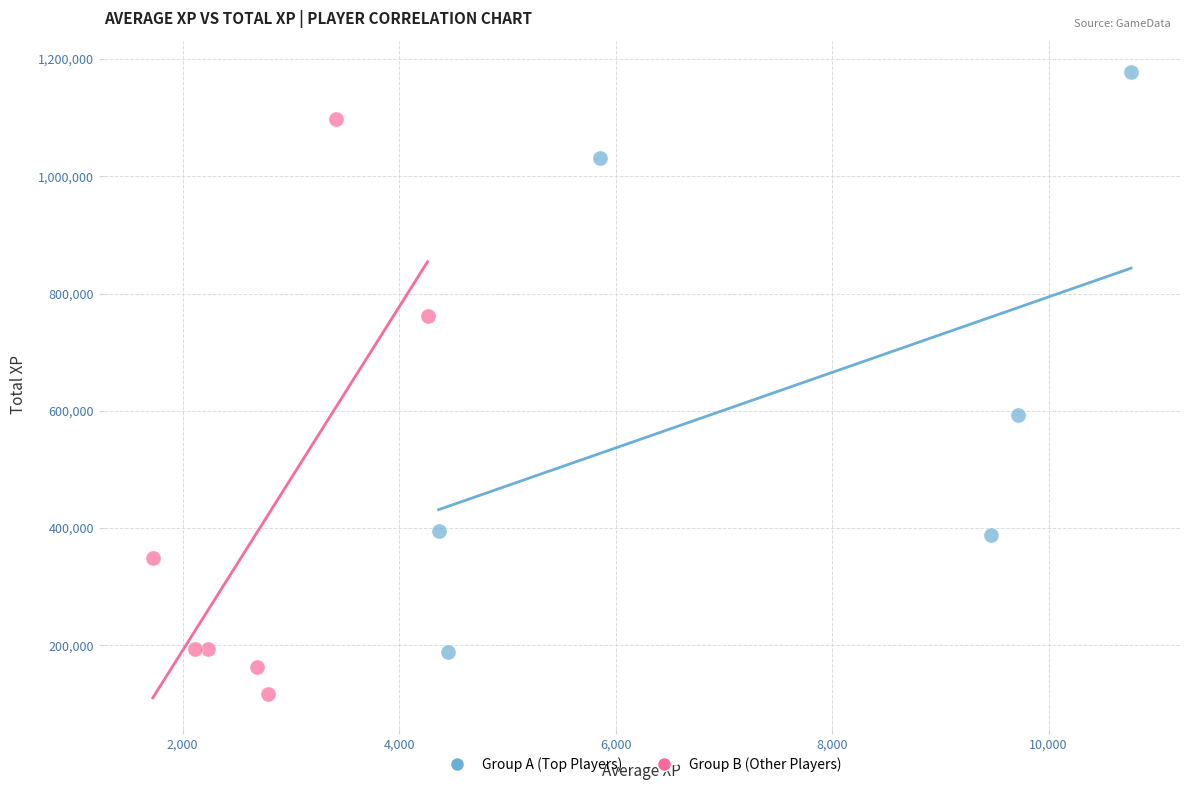

What are all the series names shown in the legend?

Group A (Top Players), Group B (Other Players)